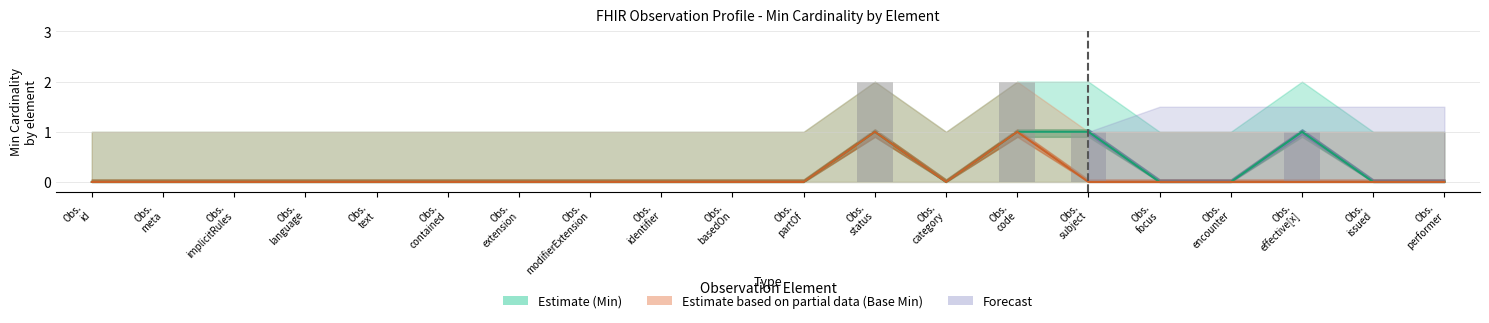

Which series has the largest total across all categories?

Min